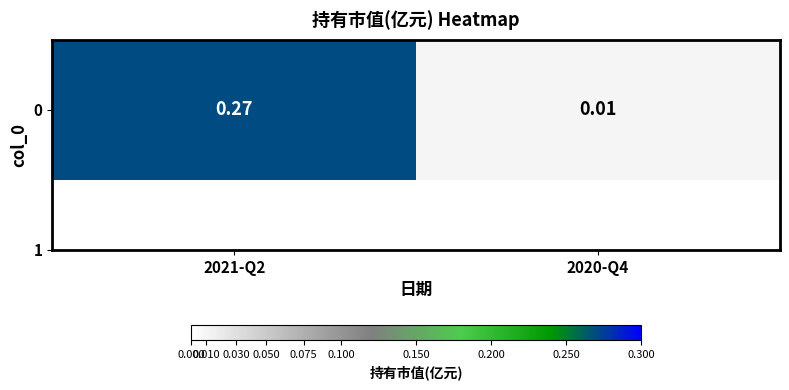

What is the maximum value shown in the chart?

0.3